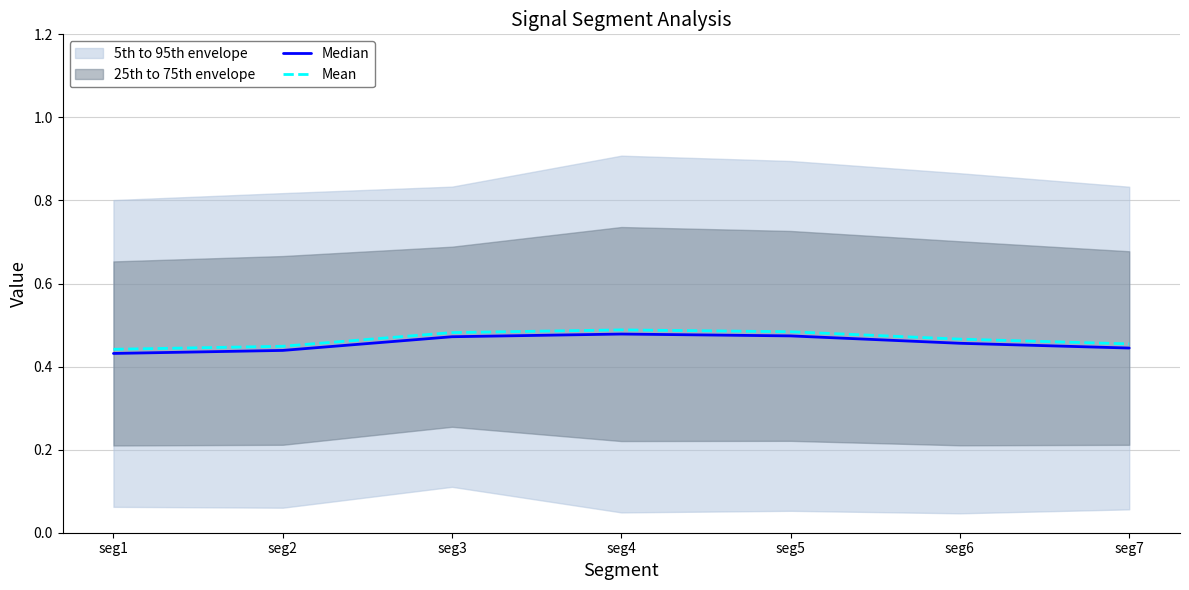

True or false: Median and Mean intersect in this chart.

False